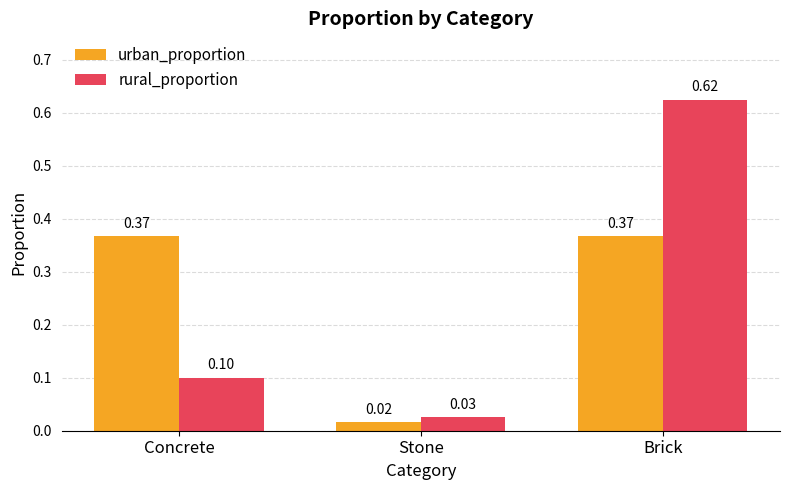

Where is urban_proportion nearest to the value 0?

Stone